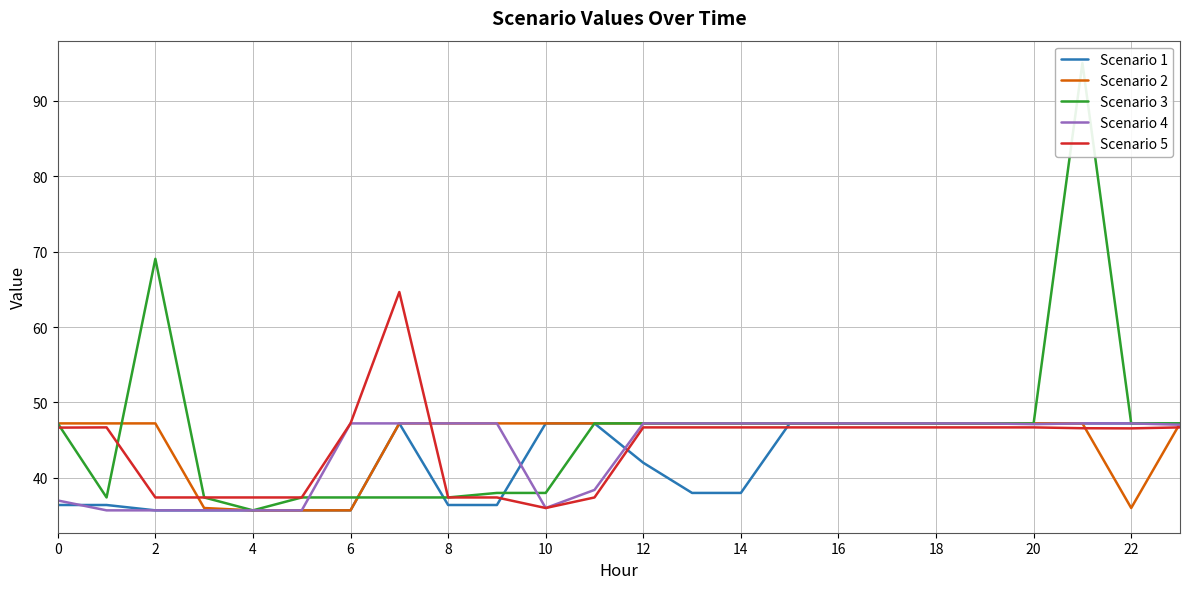

Which series has the widest spread of values?

Scenario 3